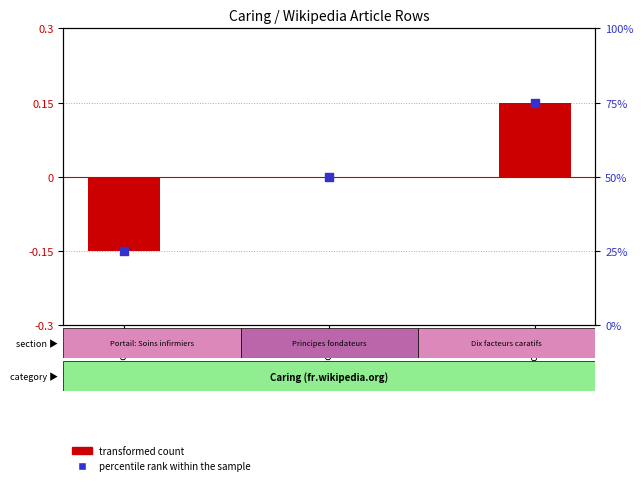

At which category is the sum across all series the highest?

Row 2